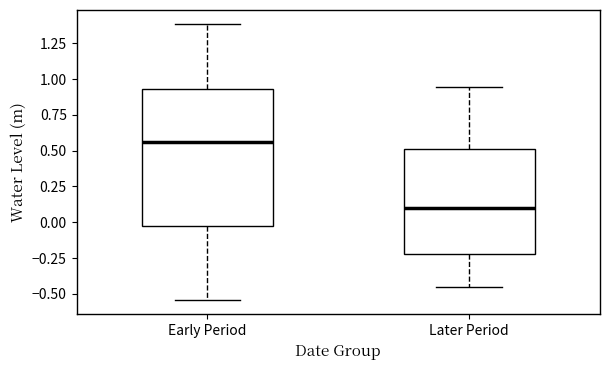

Reading left to right, transcribe this box plot: for each box, give where its median line is, the range the box spans, and where its two whiskers end, as read against the y-axis. The values are not printed on the chart, so give them approximately, as read against the axis.

Early Period: median 0.55, box -0.05 to 0.95, whiskers -0.55 to 1.40
Later Period: median 0.10, box -0.20 to 0.50, whiskers -0.45 to 0.95